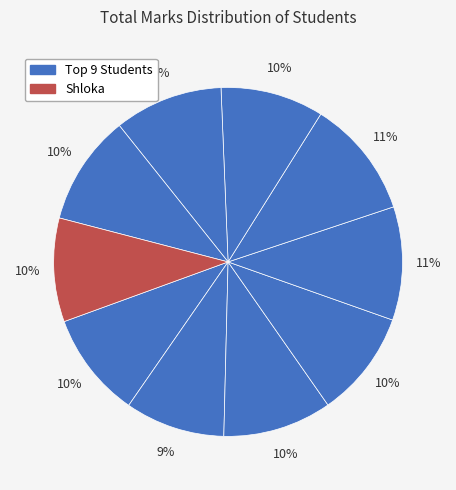

Count the number of slices in the pie.

10